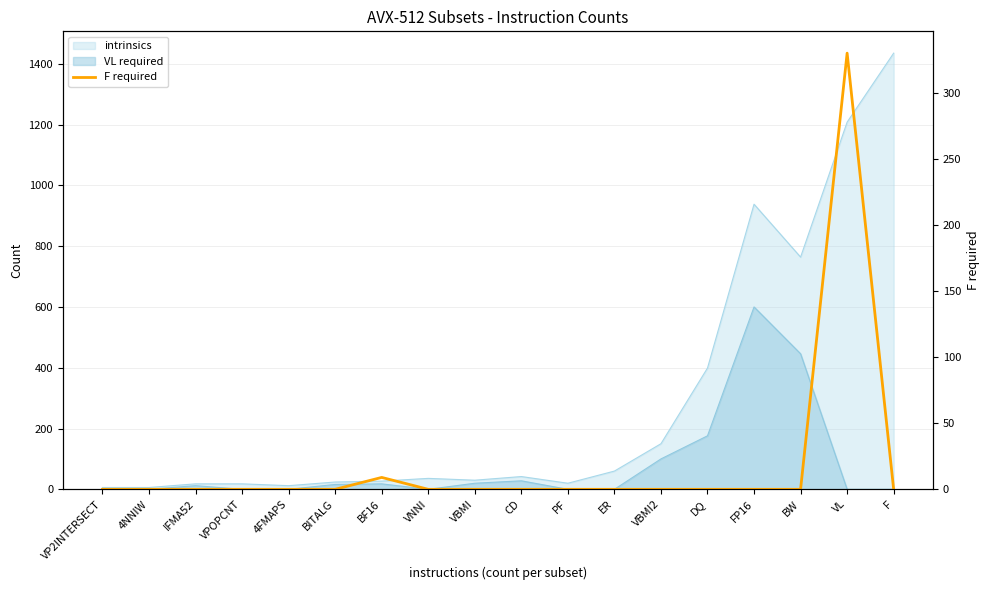

Count the number of categories in the chart.

18